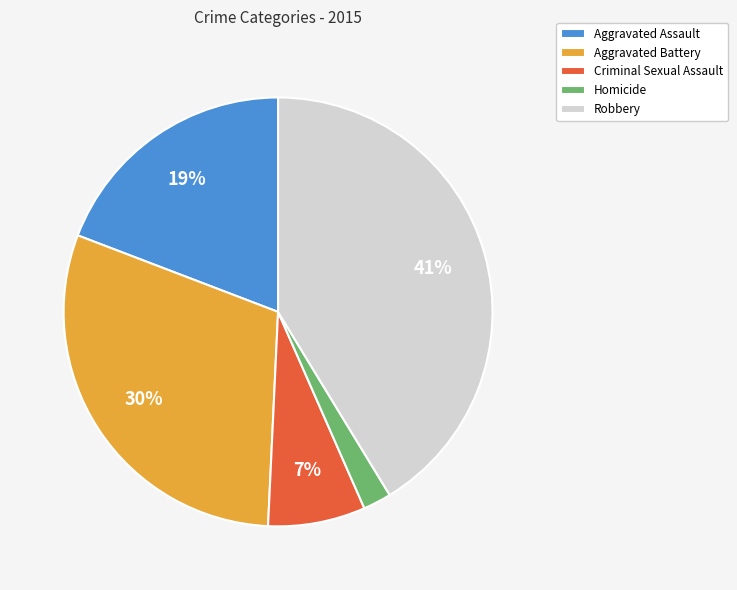

To the nearest percent, what is the average slice percentage?

20%